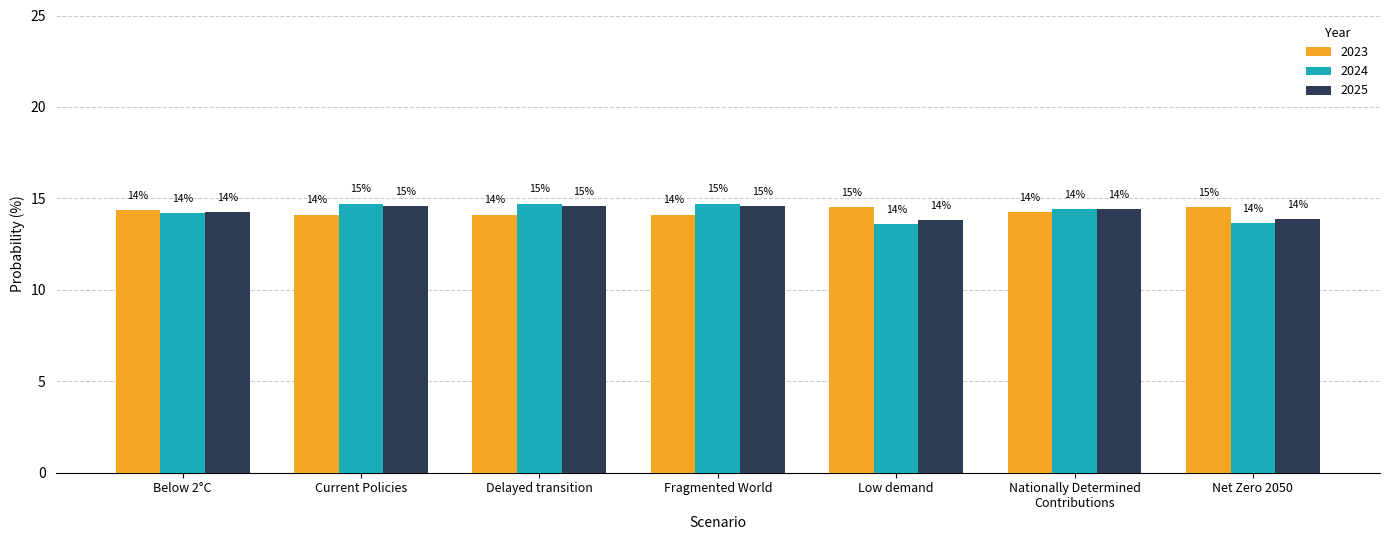

At which category is the sum across all series the highest?

Fragmented World